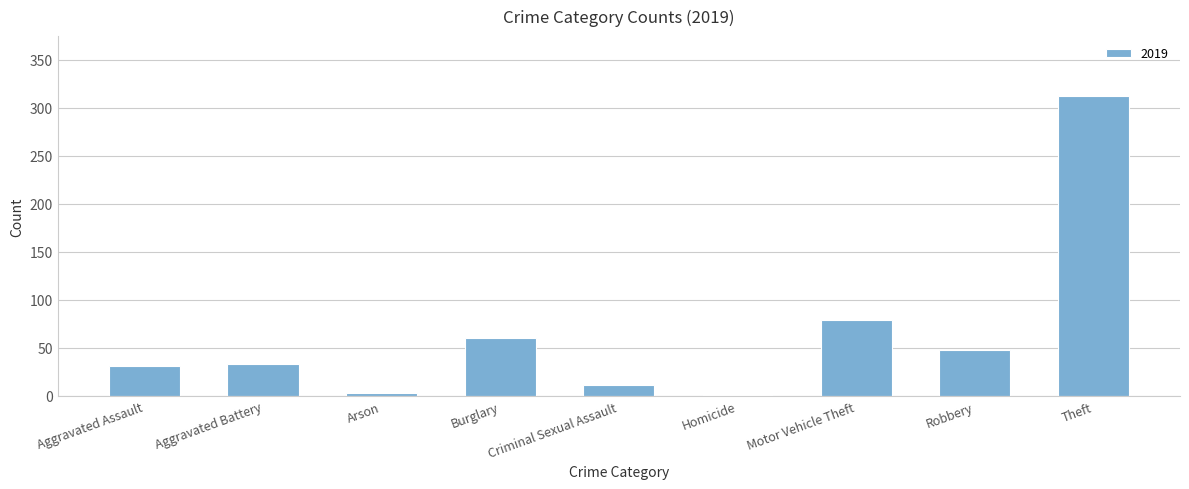

What is the sum of all values?

578